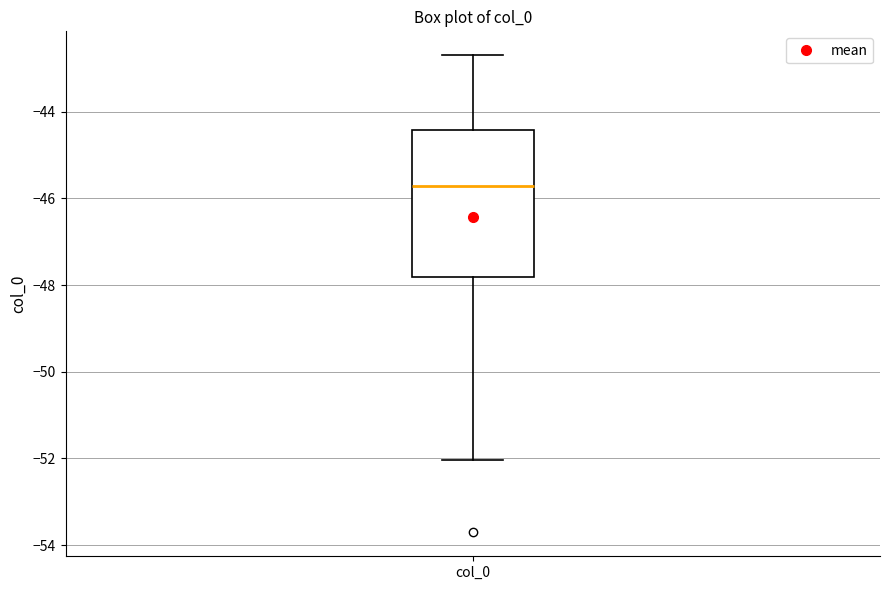

Read this box plot against the y-axis: the position of the median line, the range covered by the box, and the ends of both whiskers. The values are not printed on the chart, so give them approximately, as read against the axis.

median -45.8, box -47.8 to -44.4, whiskers -52.0 to -42.6